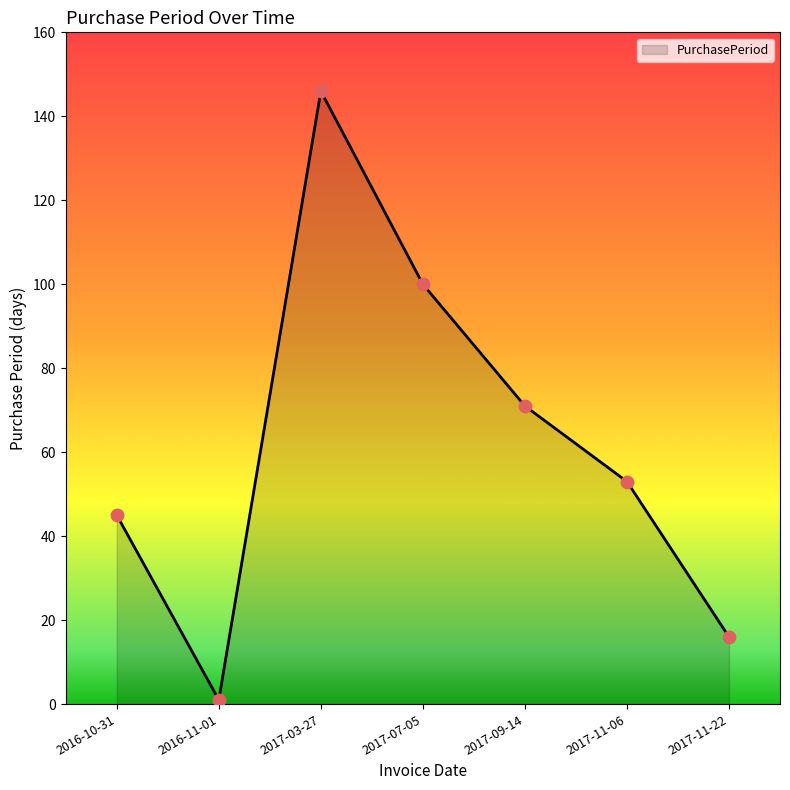

What is the change in value from 2016-10-31 to 2016-11-01?

-44